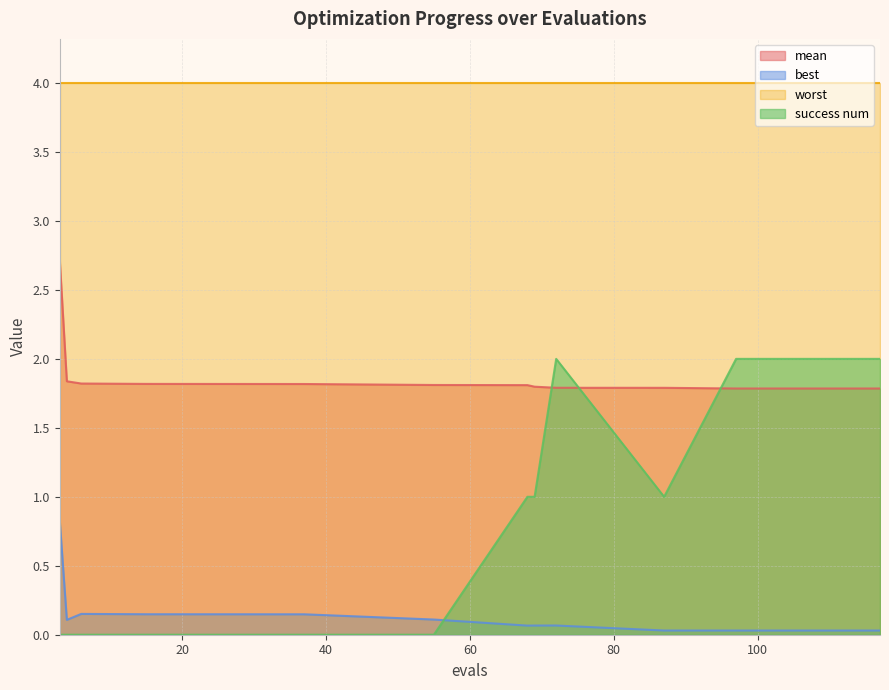

How many categories are shown in the chart?

14